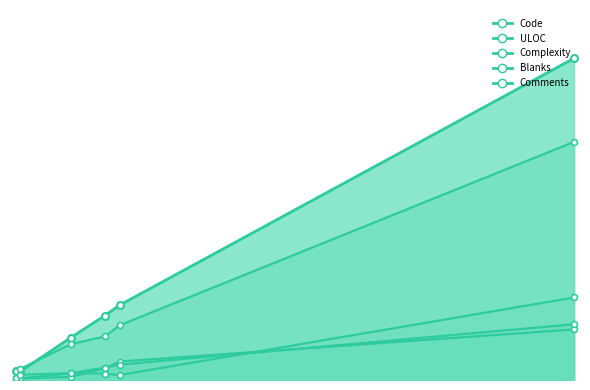

True or false: Comments has more than 0 interior local peaks.

True